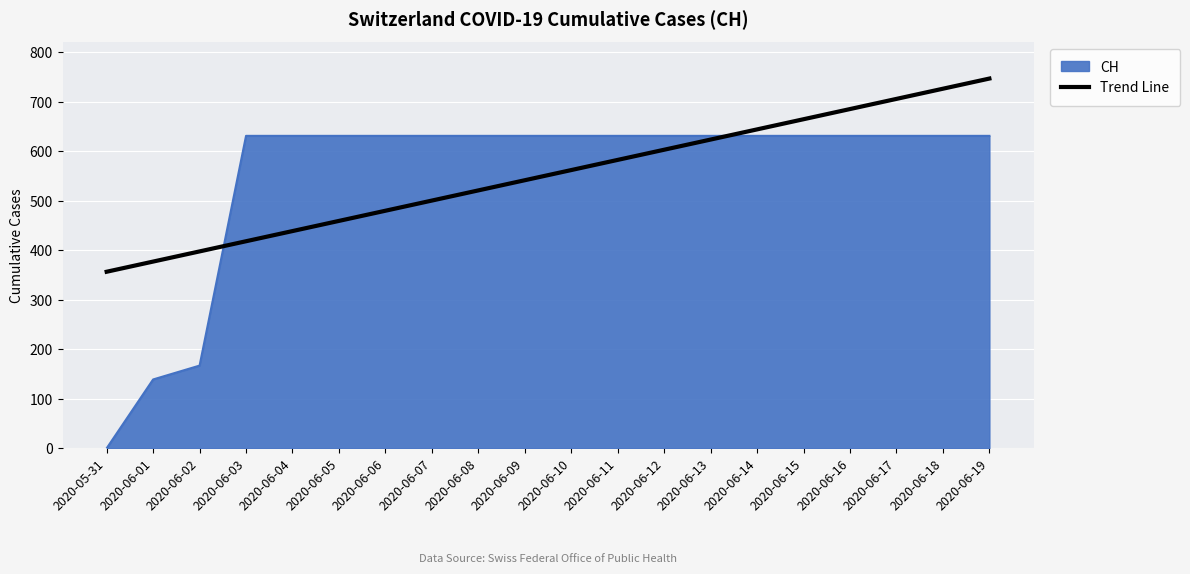

Rank the series at 2020-06-06 from lowest to highest value.

Trend Line, CH